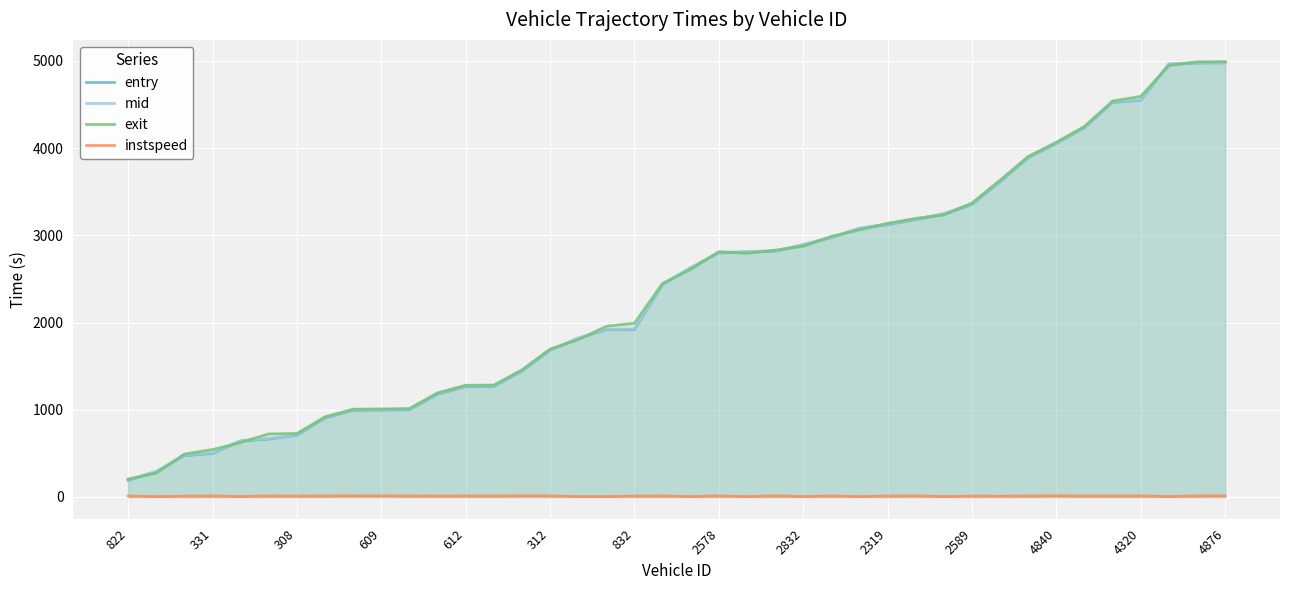

Between 22 and 32, which is larger?

32